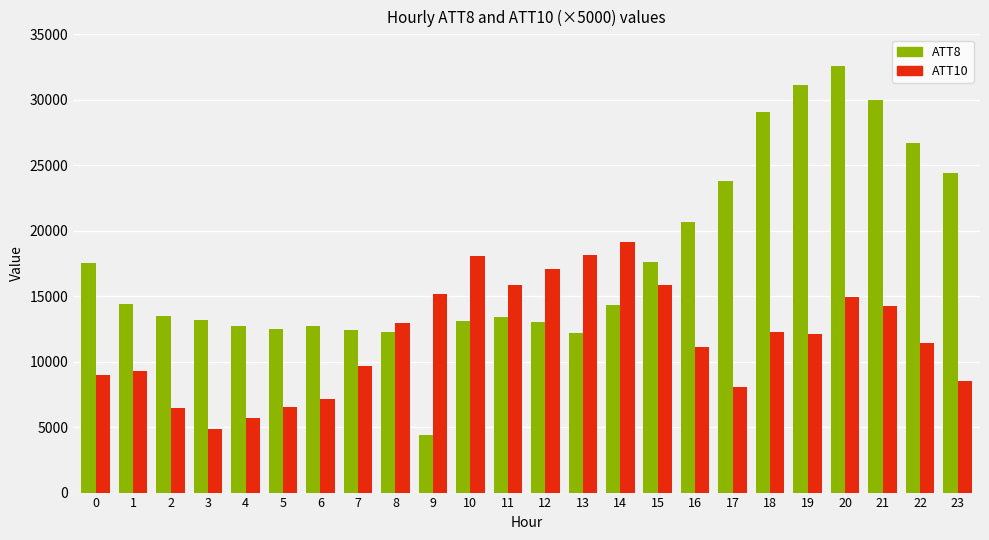

What is the minimum value shown in the chart?

4400.0